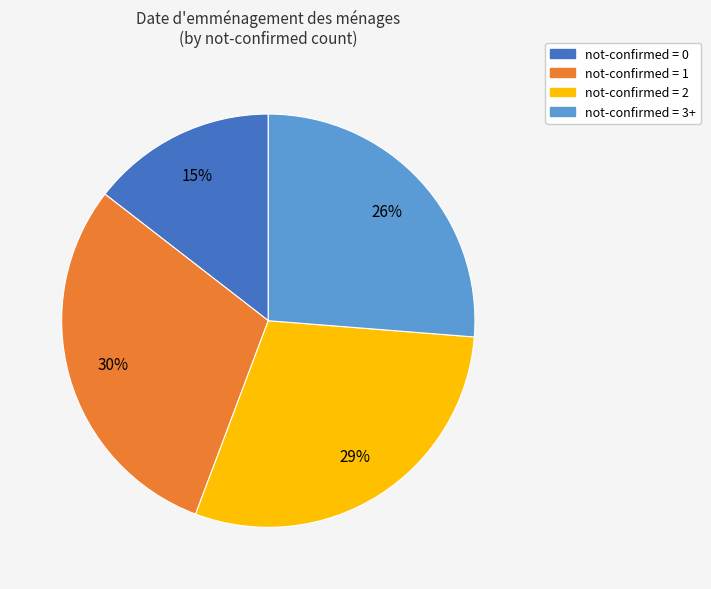

To the nearest percent, what is the average slice percentage?

25%